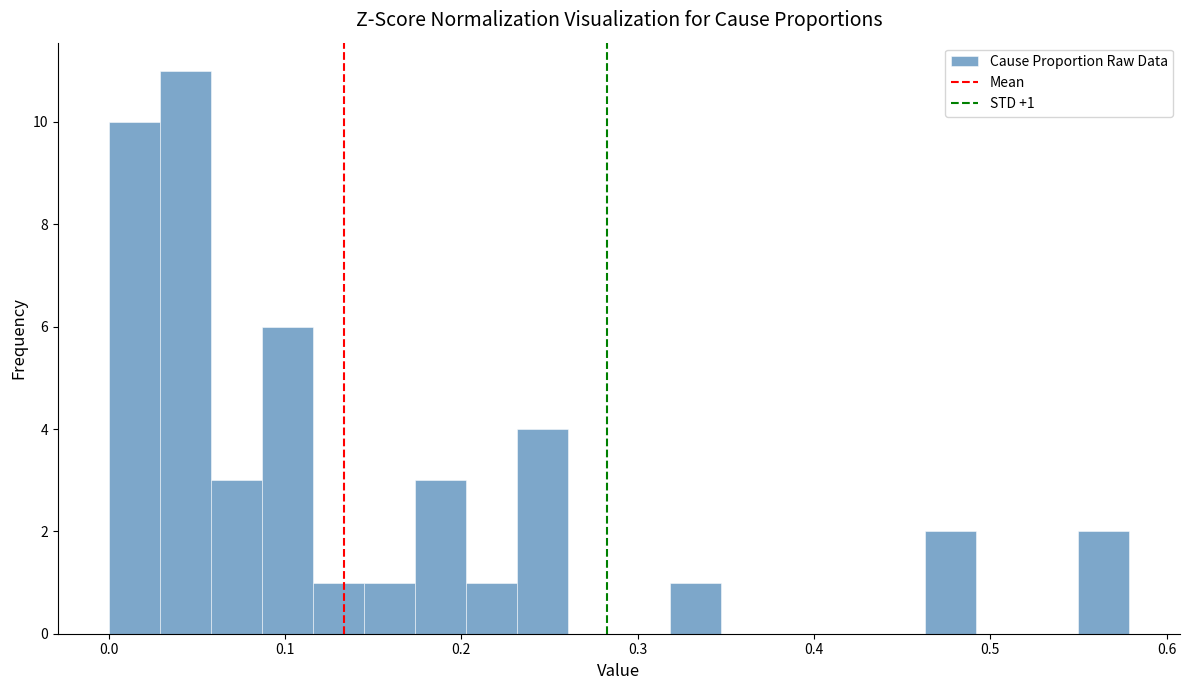

Around what value on the x-axis is the tallest bar? Give the approximate position of its centre, as read against the axis.

0.04